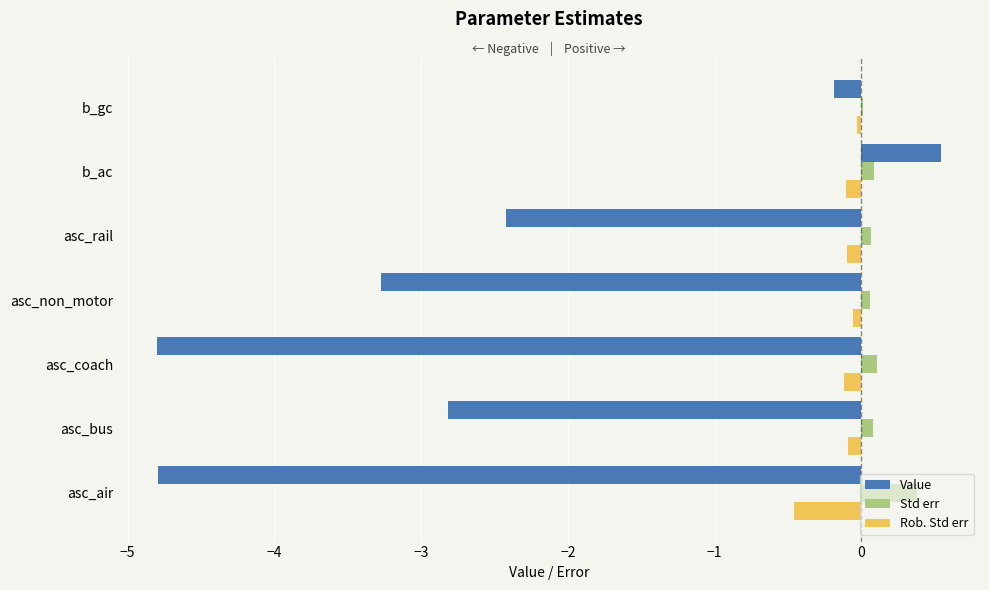

How many bars are there in each group?

3